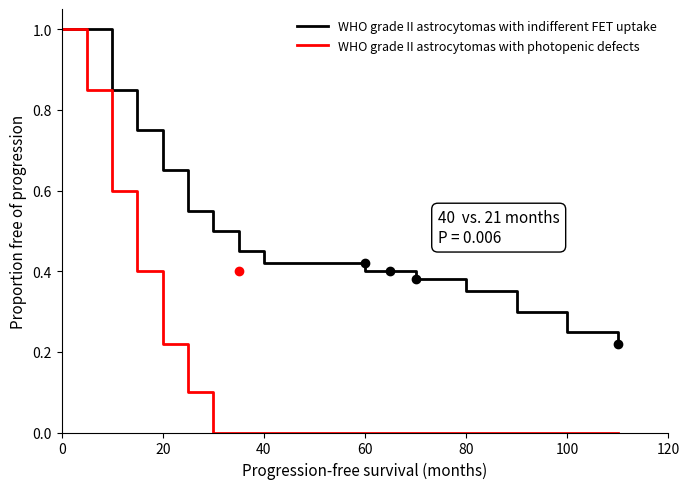

What is the difference between the maximum and minimum values in the WHO grade II astrocytomas with photopenic defects series?

1.0